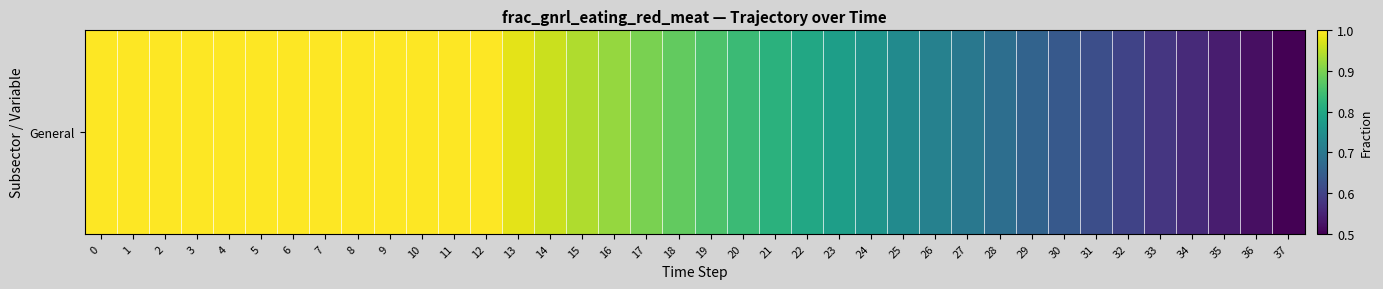

List the labels in order of value, largest first.

0, 1, 2, 3, 4, 5, 6, 7, 8, 9, 10, 11, 12, 13, 14, 15, 16, 17, 18, 19, 20, 21, 22, 23, 24, 25, 26, 27, 28, 29, 30, 31, 32, 33, 34, 35, 36, 37